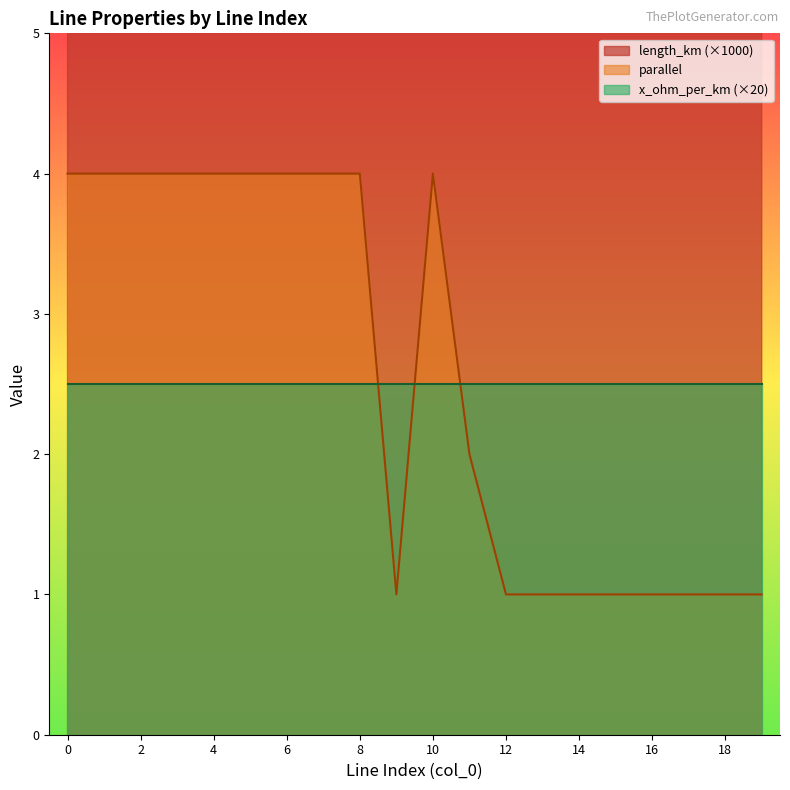

True or false: parallel and length_km intersect in this chart.

False